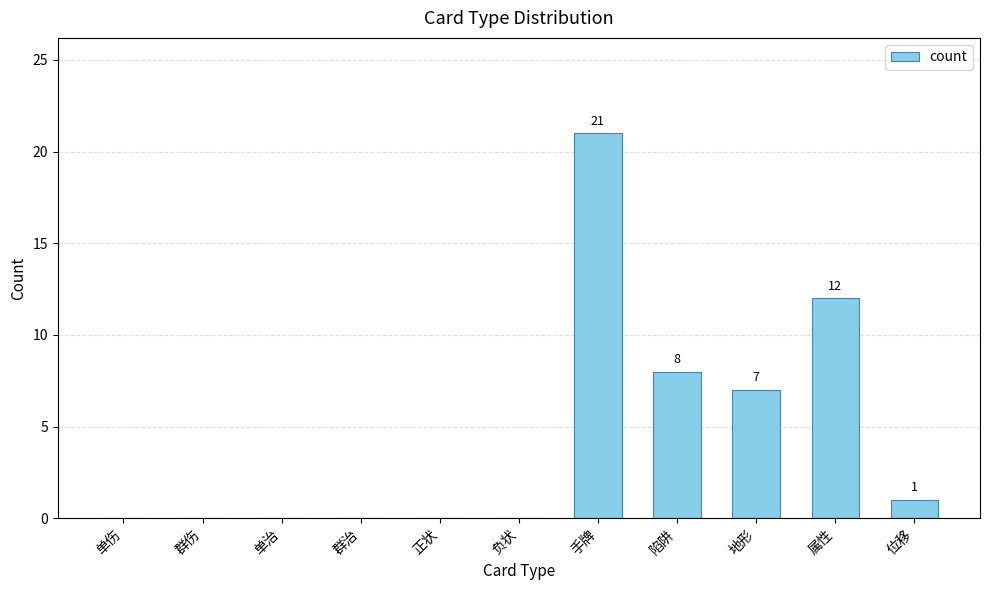

Reading left to right, list all the values displayed in this chart.

0	0	0	0	0	0	21	8	7	12	1